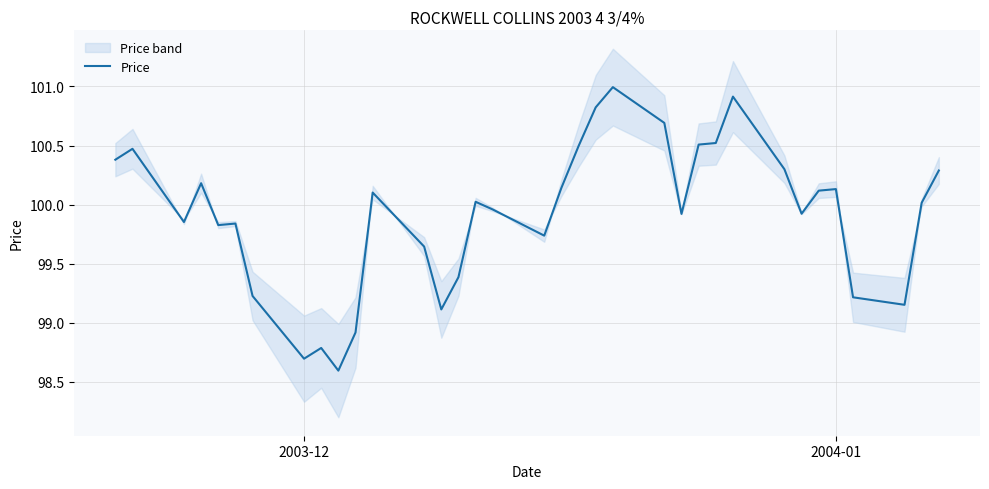

What is the lowest value of the Price series?

98.6